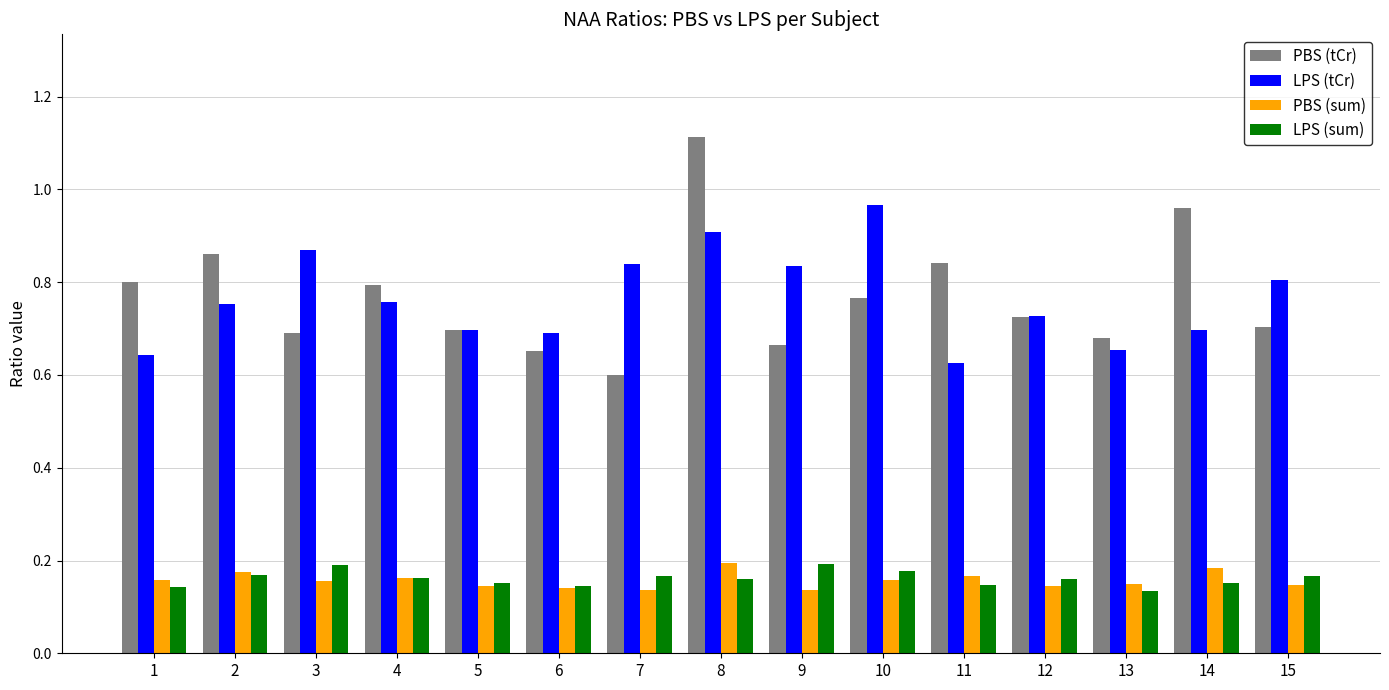

How many distinct data groups are displayed?

4